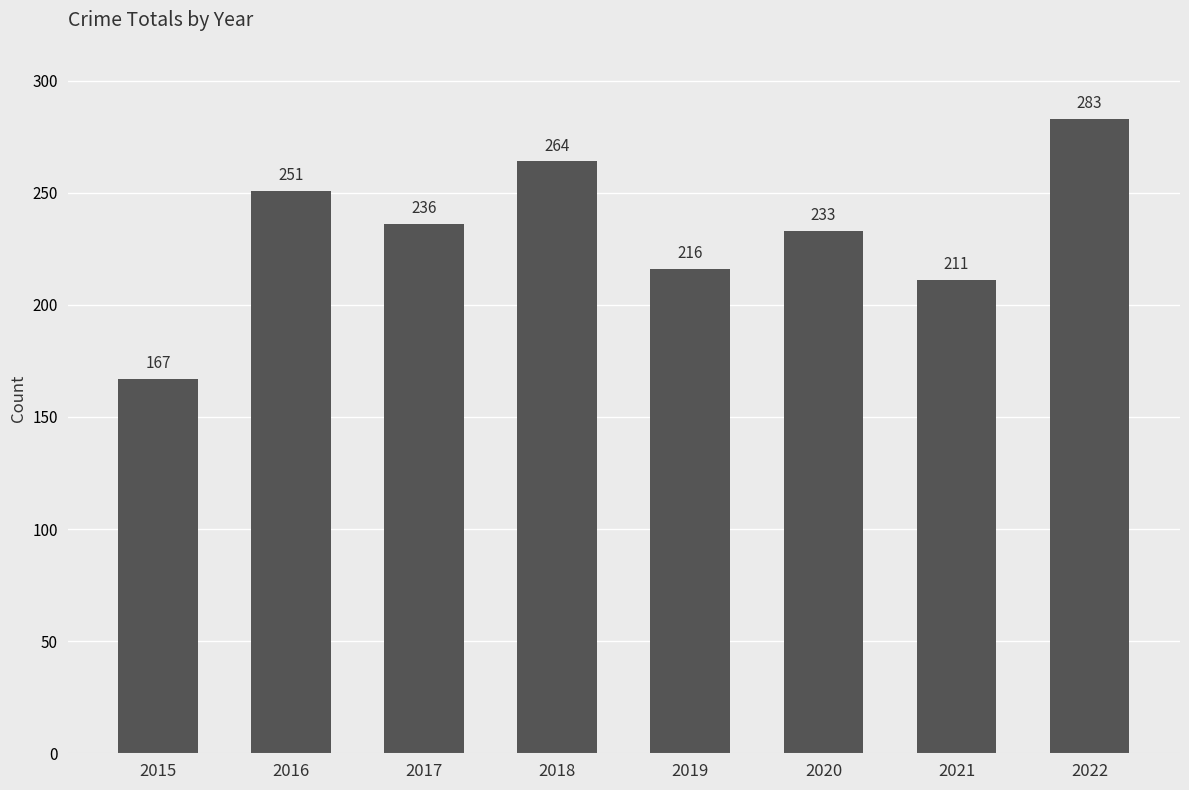

What is the change in value from 2016 to 2018?

+13